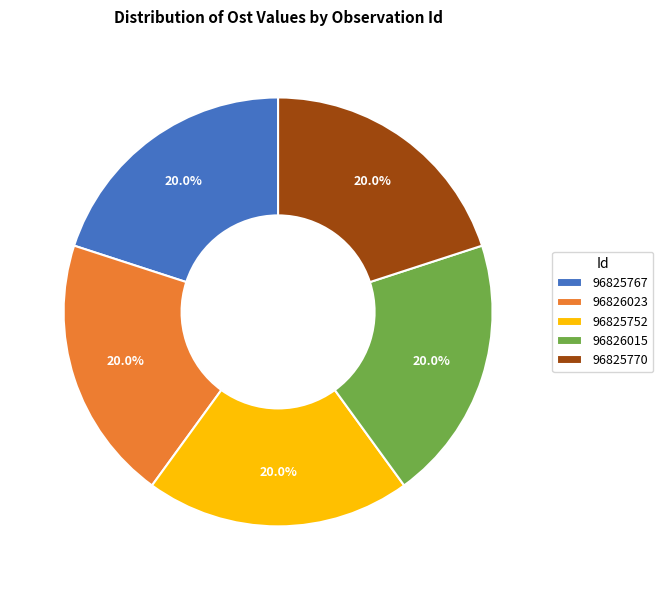

The 96826015 slice represents 32% of the pie. True or false?

False